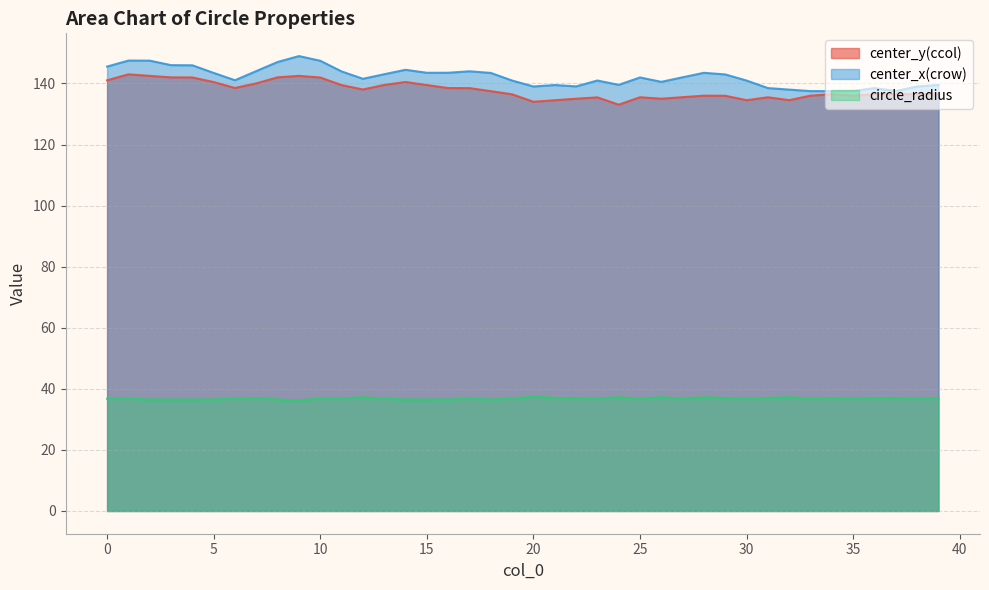

What is the average value of the circle_radius series?

36.8